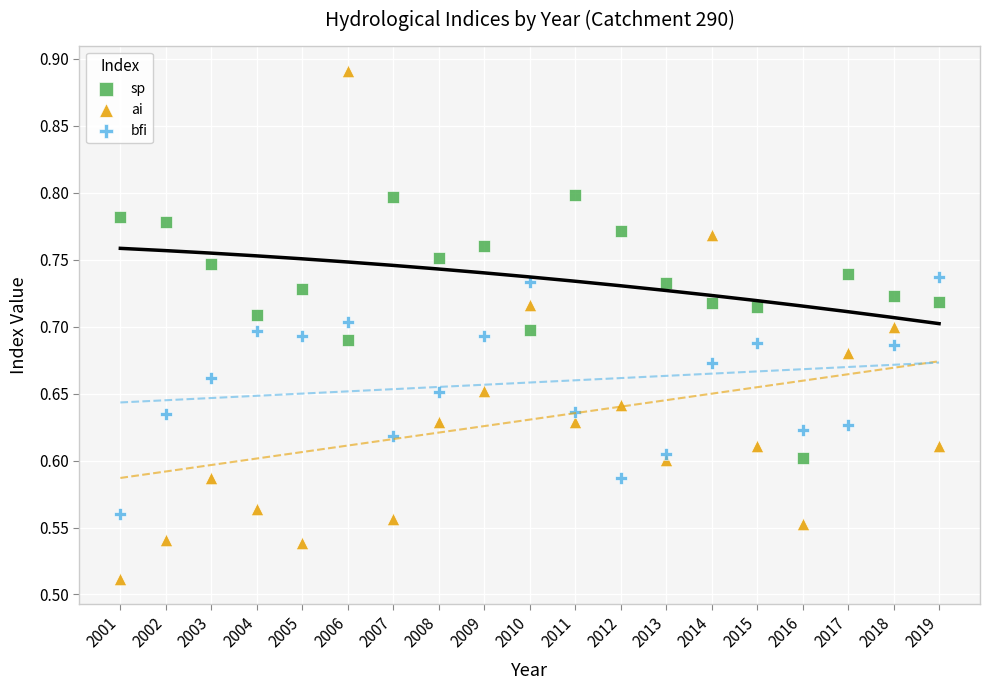

What are all the series names shown in the legend?

sp, ai, bfi